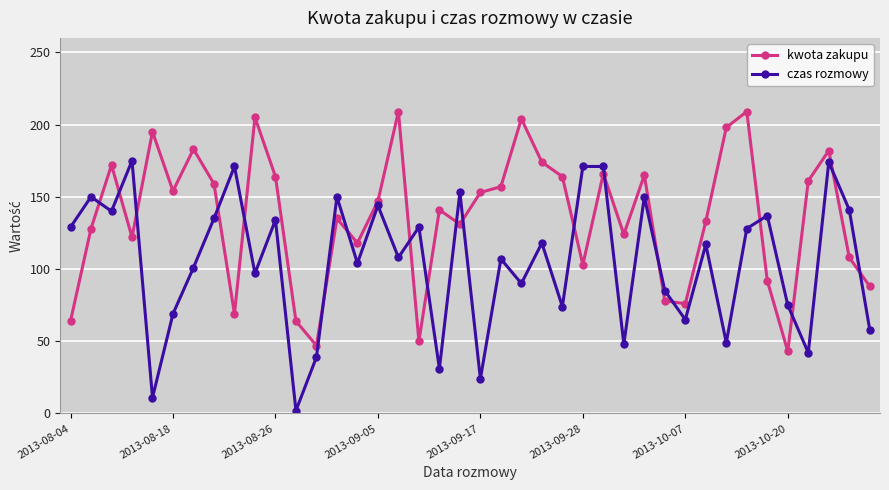

What is the value of the kwota zakupu point at the 28th from the left?

124